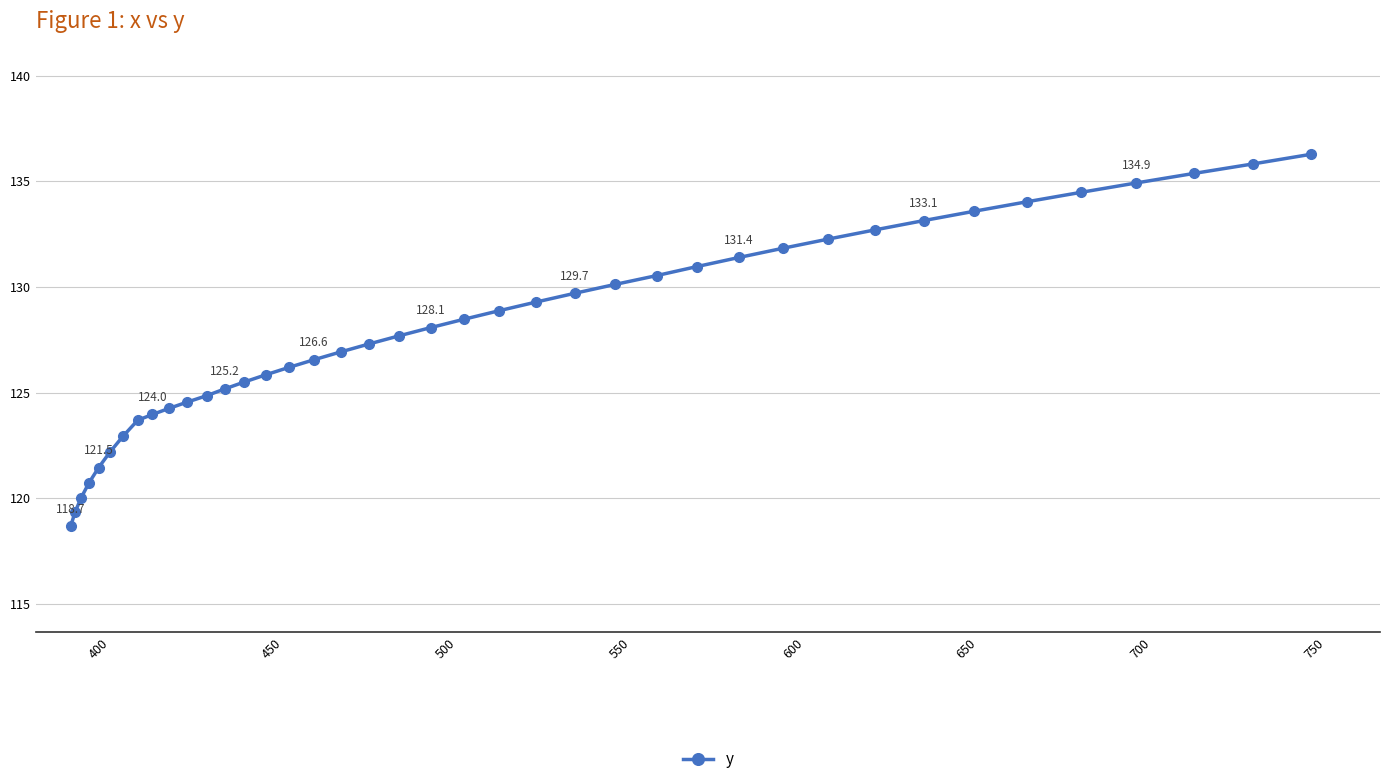

What is the value of the 6th point from the left?

122.2